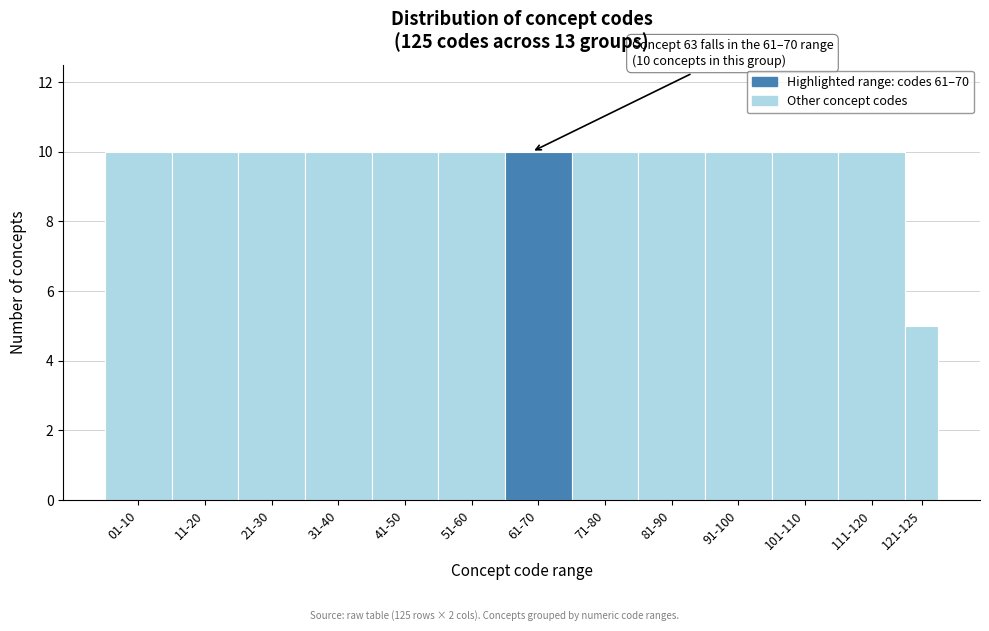

Reading right to left, what are all the values shown in this chart?

121-125=5	111-120=10	101-110=10	91-100=10	81-90=10	71-80=10	61-70=10	51-60=10	41-50=10	31-40=10	21-30=10	11-20=10	01-10=10